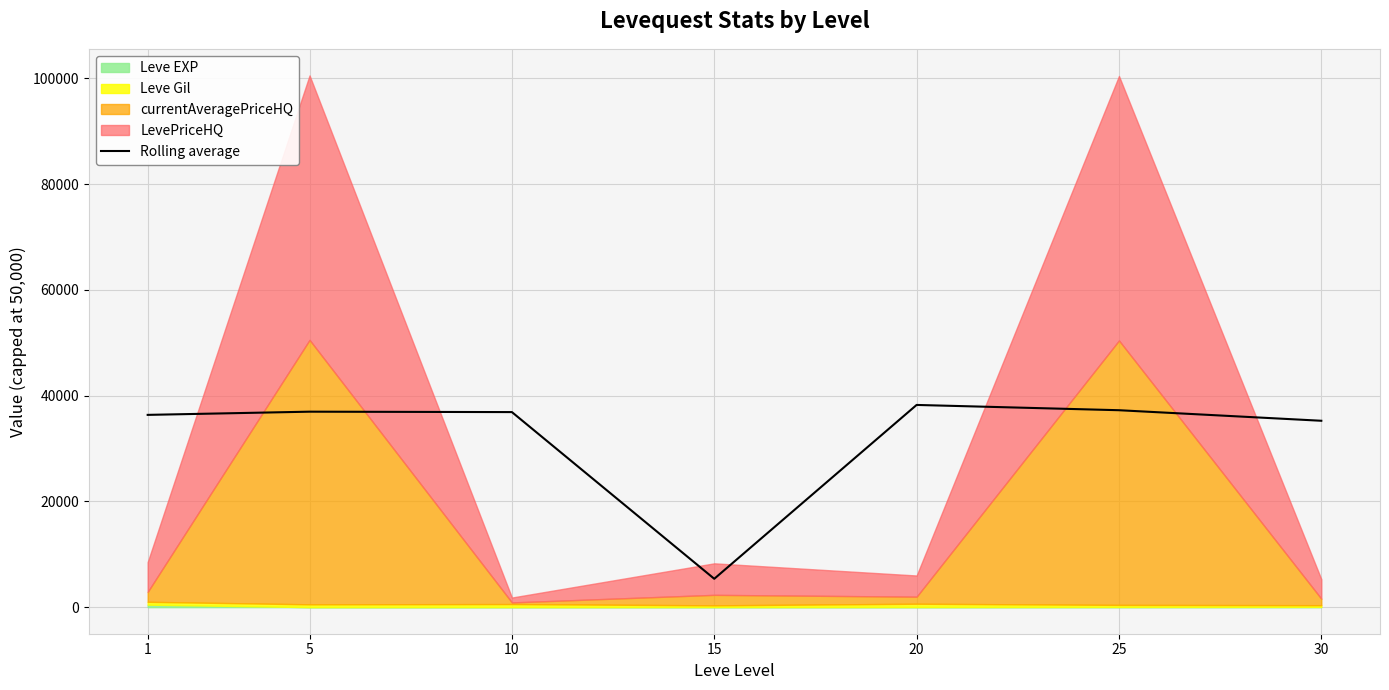

Where is the first local maximum?

5